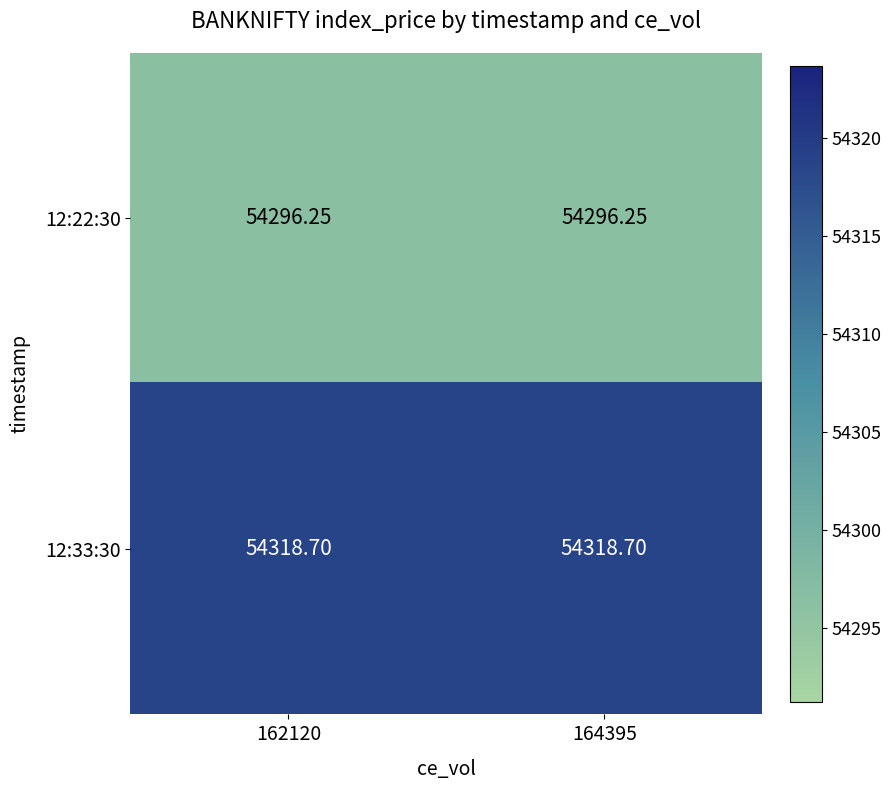

Is the value of 12:33:30 at 162120 greater than the value of 12:22:30 at 162120?

Yes